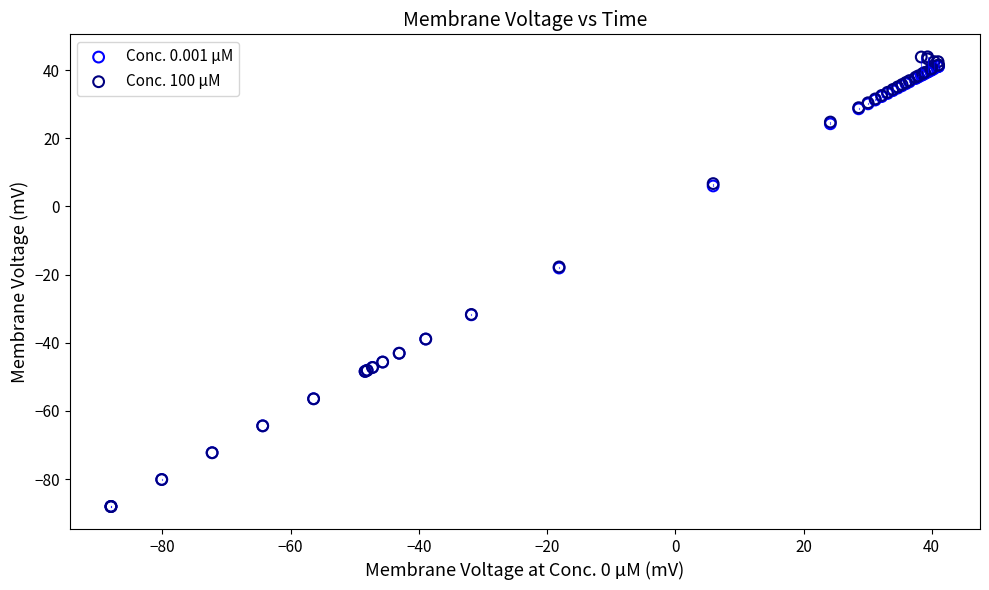

Which series reaches the maximum Y coordinate?

Conc. 100 µM